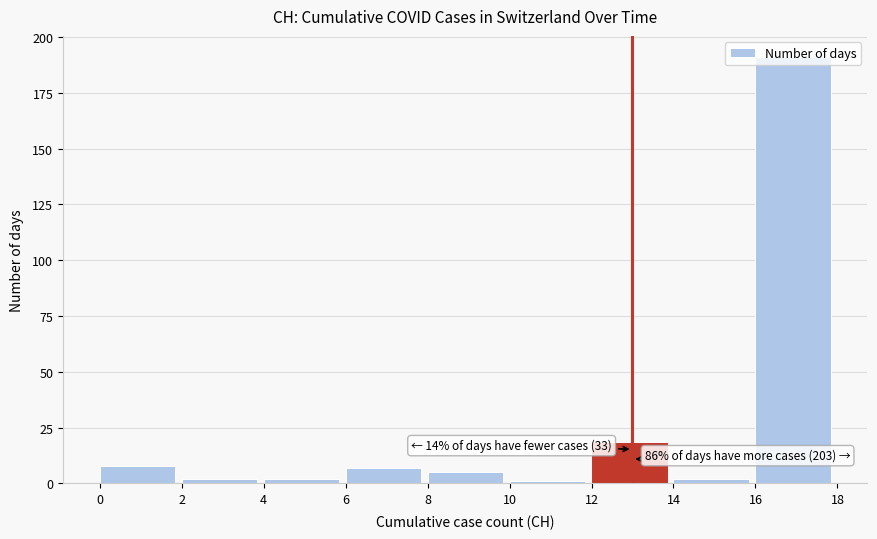

Over which range of the x-axis is the bar tallest?

16 to 18